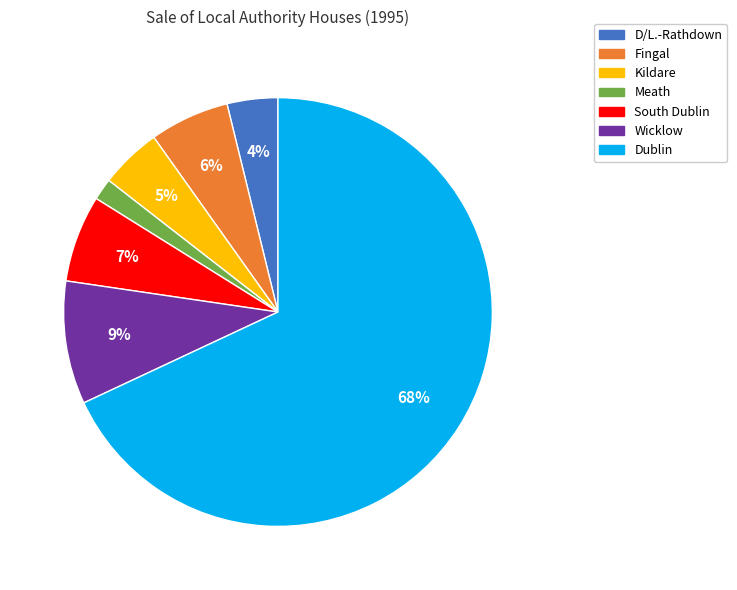

To the nearest percent, what is the average slice percentage?

14%